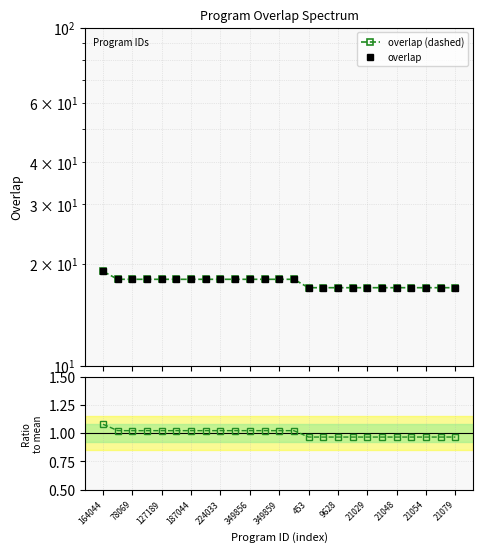

True or false: Ratio to mean and overlap intersect in this chart.

False